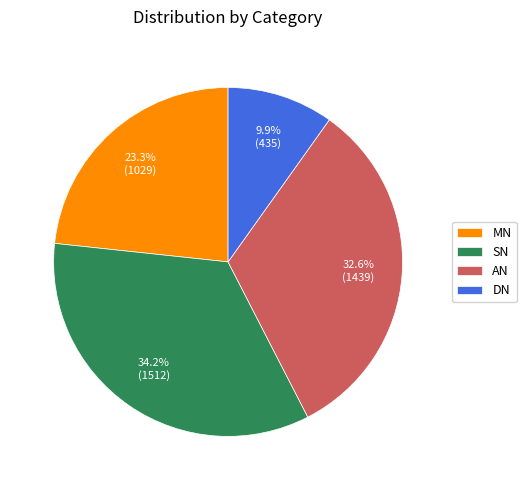

Approximately how many times larger is the value at DN compared to MN?

0.4